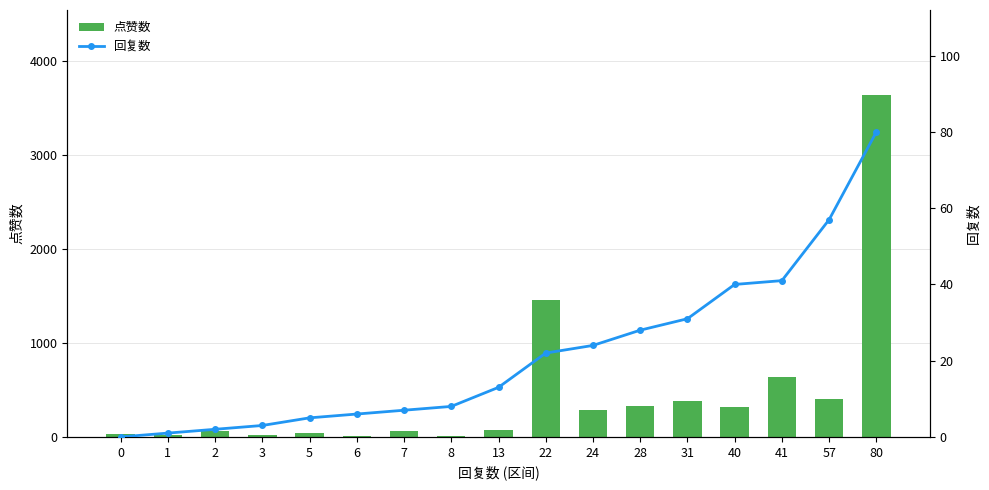

True or false: 点赞数 has a value of 19 at 1.

True